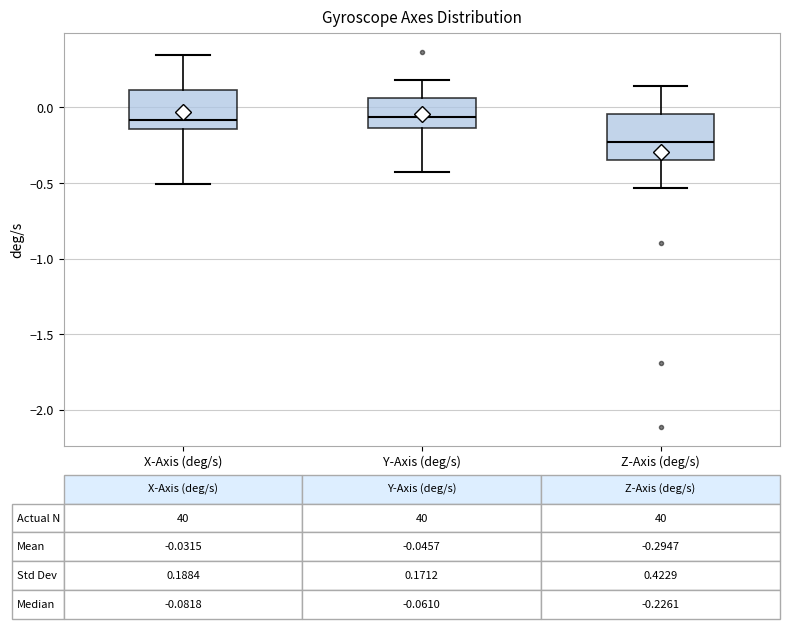

Which box's median line is the lowest?

Z-Axis (deg/s)